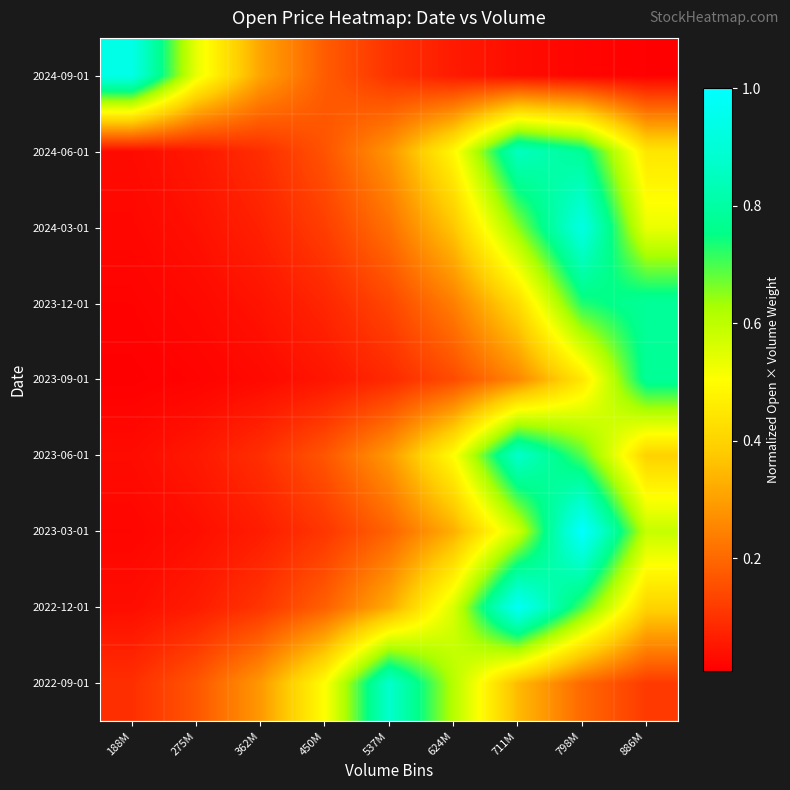

At 711M, list the series in order from largest to smallest.

2022-12-01, 2023-06-01, 2024-06-01, 2024-03-01, 2023-03-01, 2023-12-01, 2022-09-01, 2023-09-01, 2024-09-01